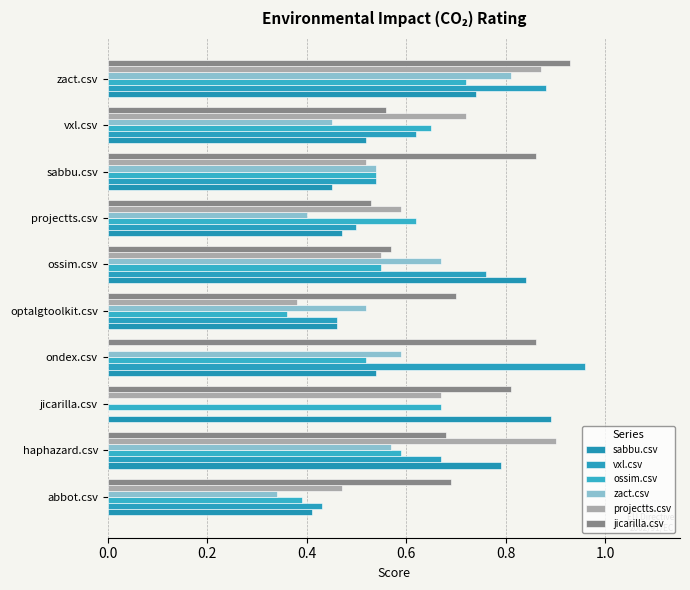

Reading right to left, extract all data points from this chart.

sabbu.csv: 0.7	0.5	0.5	0.5	0.8	0.5	0.5	0.9	0.8	0.4
vxl.csv: 0.9	0.6	0.5	0.5	0.8	0.5	1.0	0.0	0.7	0.4
ossim.csv: 0.7	0.7	0.5	0.6	0.6	0.4	0.5	0.7	0.6	0.4
zact.csv: 0.8	0.5	0.5	0.4	0.7	0.5	0.6	0.0	0.6	0.3
projectts.csv: 0.9	0.7	0.5	0.6	0.6	0.4	0.0	0.7	0.9	0.5
jicarilla.csv: 0.9	0.6	0.9	0.5	0.6	0.7	0.9	0.8	0.7	0.7